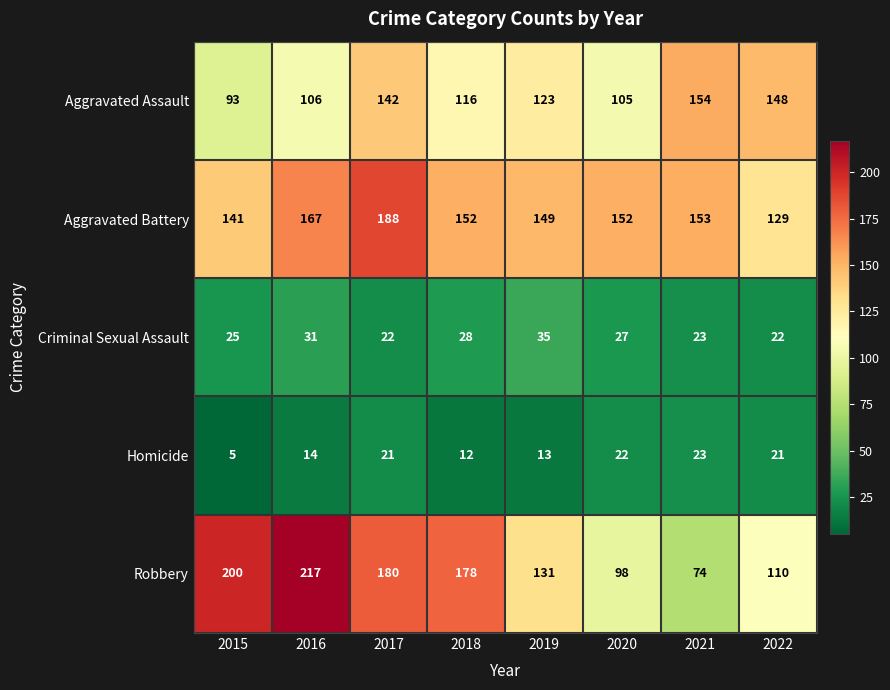

Which series has the largest range (max minus min)?

Robbery